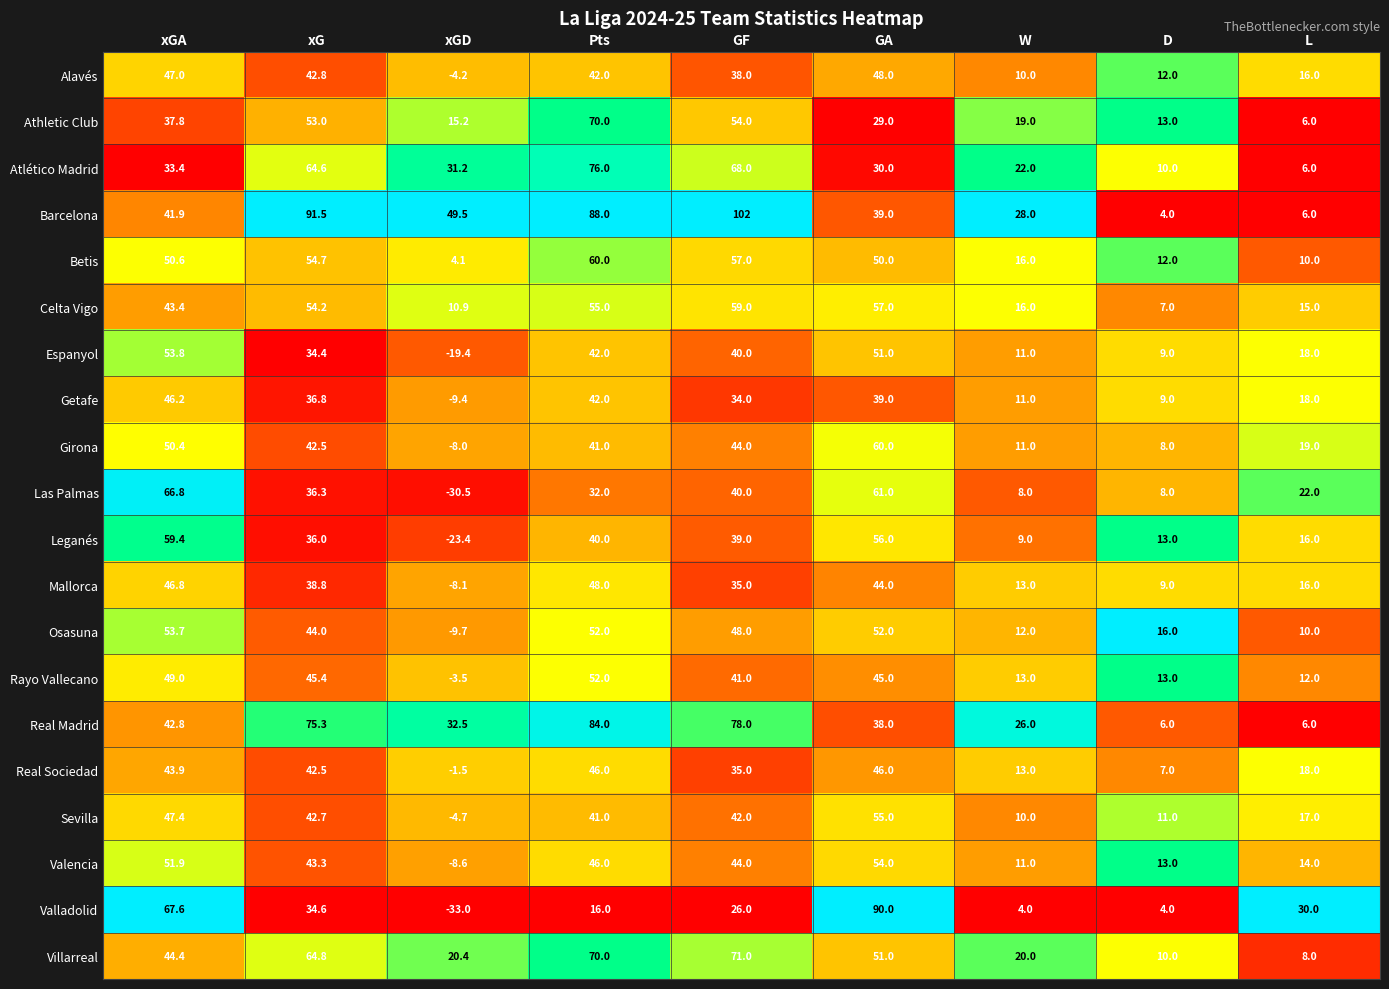

Is it true that Betis equals 30.7 at xG?

False